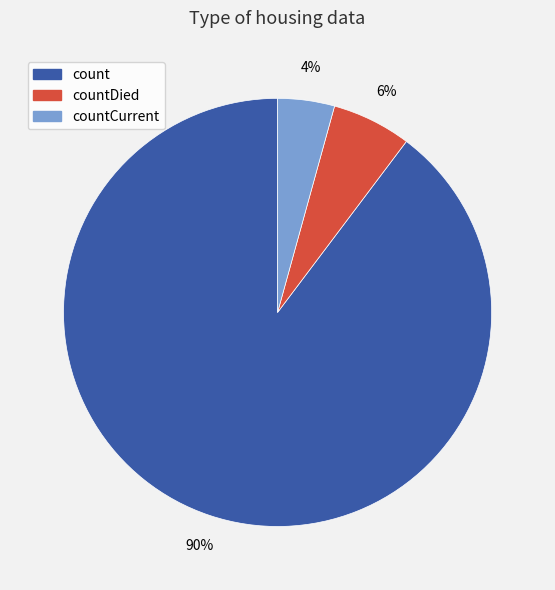

To the nearest percent, what is the average slice percentage?

33%